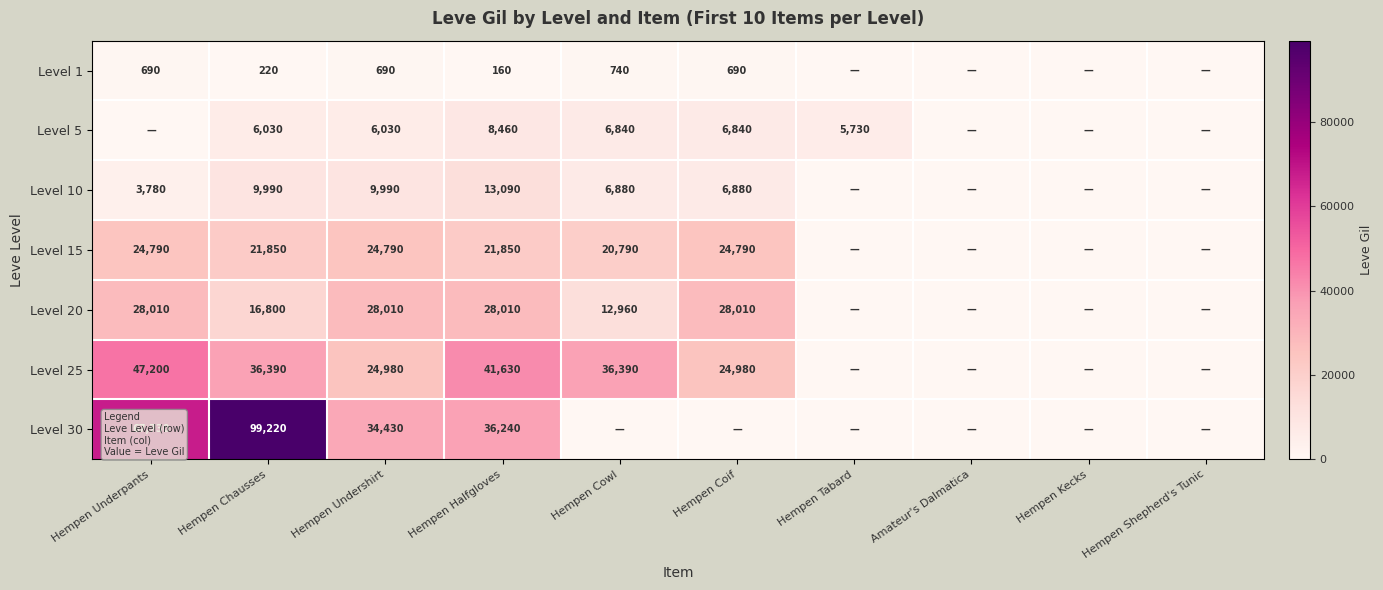

What is the total value across all series at Hempen Chausses?

190500